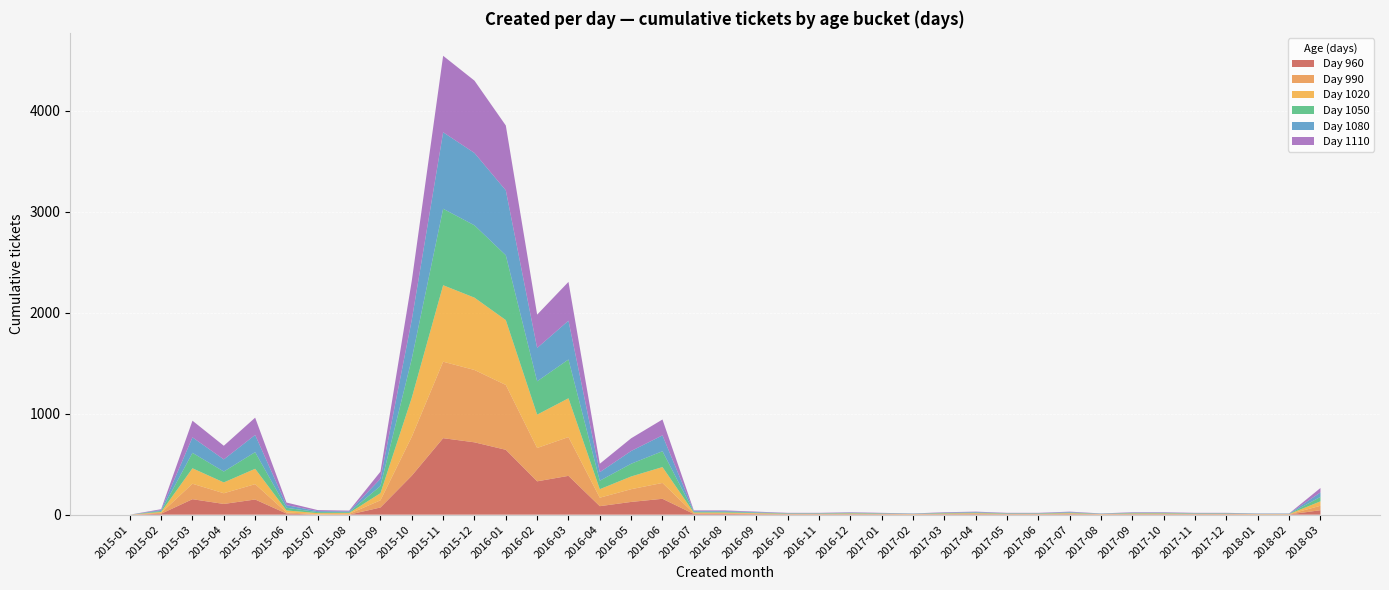

What is the maximum value for Day 960?

757